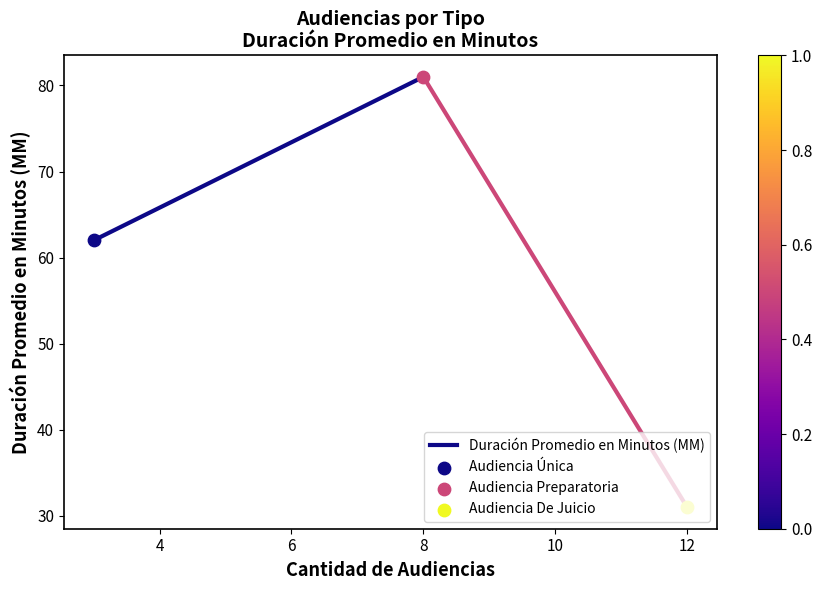

What is the change in value from 2 to 4?

+19